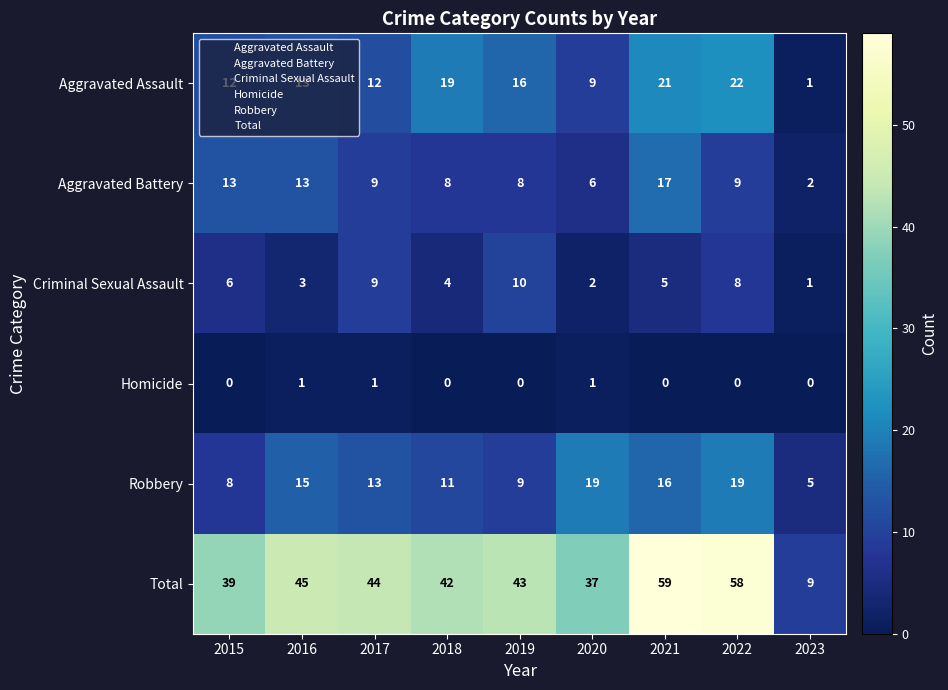

Which series has the largest total across all categories?

Total